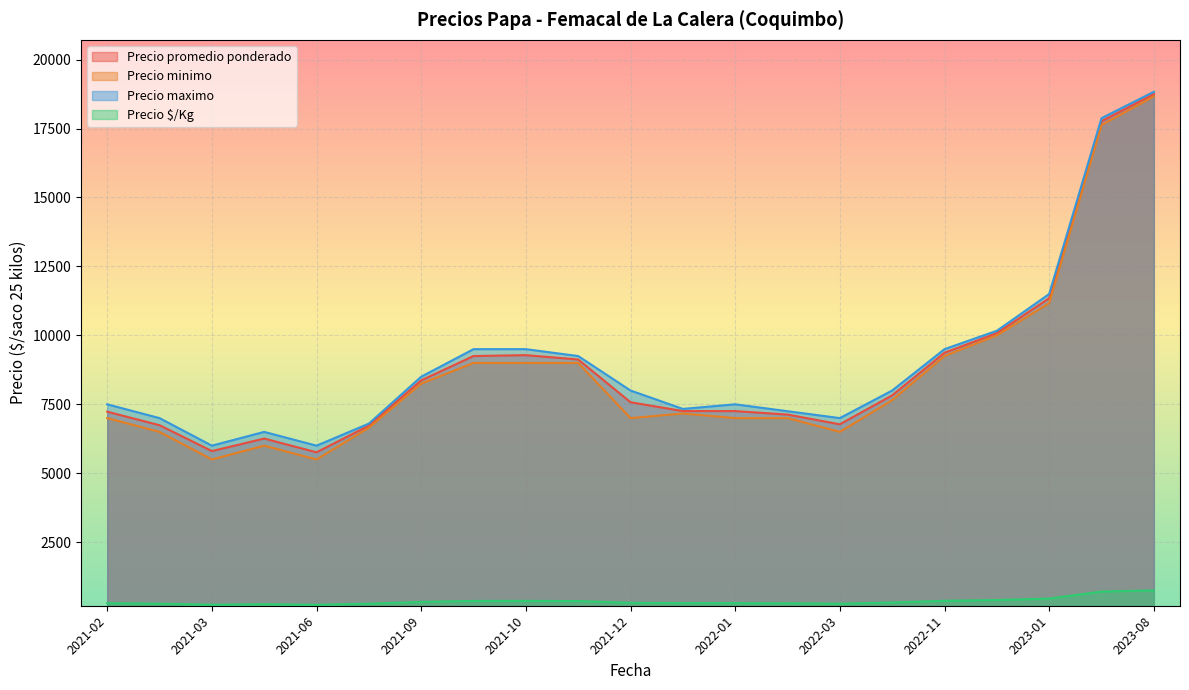

What is the label of the 6th point from the right?

2022-11-10